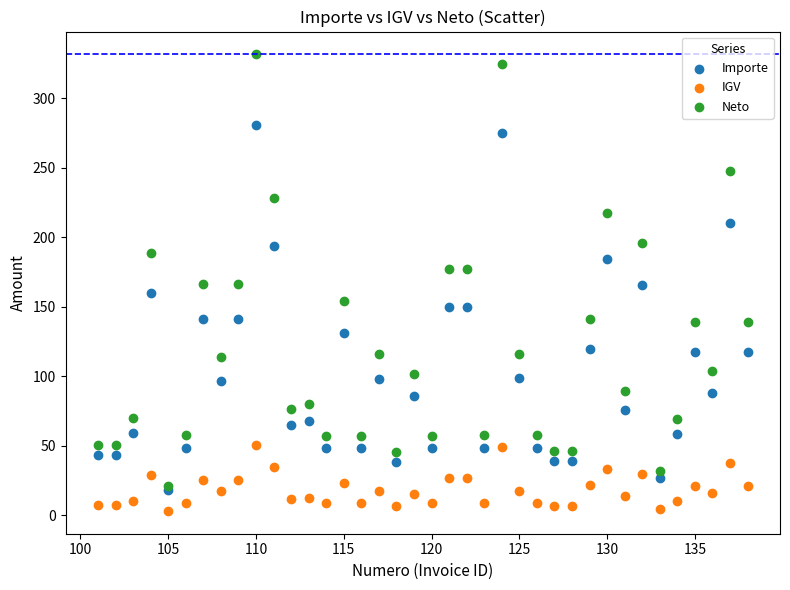

Which series has the largest Y range (max minus min)?

Neto